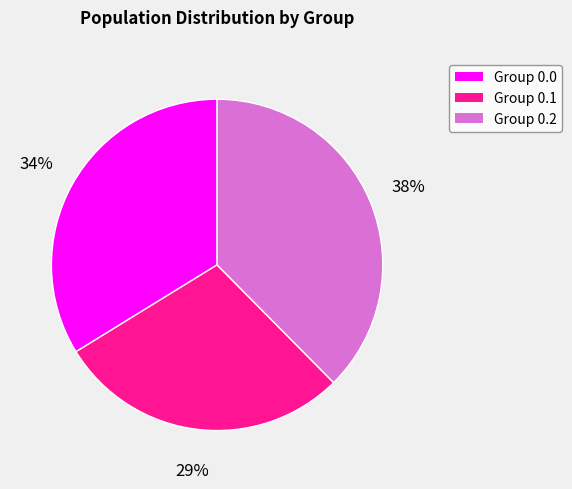

To the nearest percent, what percentage of the pie is Group 0.1?

29%